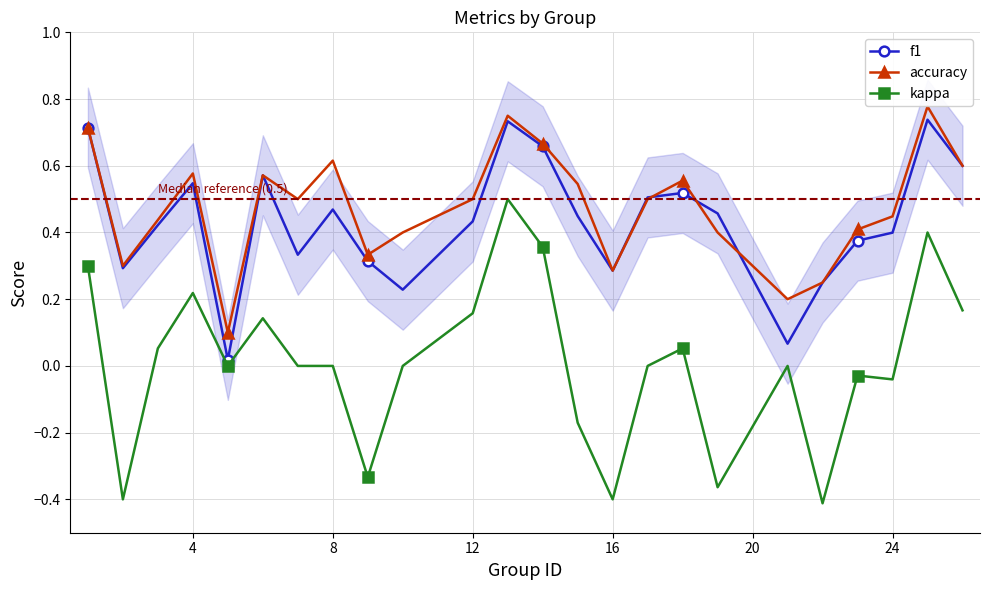

True or false: kappa and accuracy cross at least once.

False